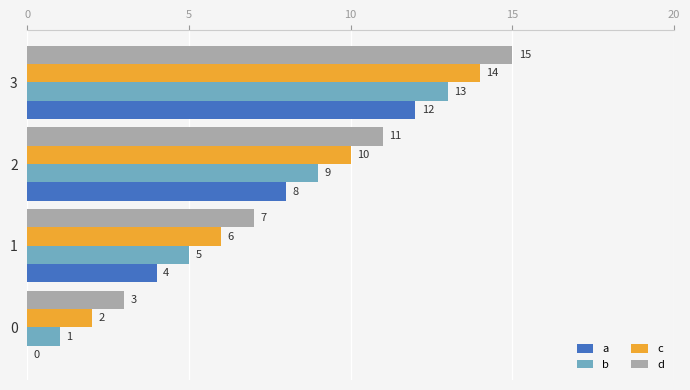

The value of d at 0 is 3. True or false?

True